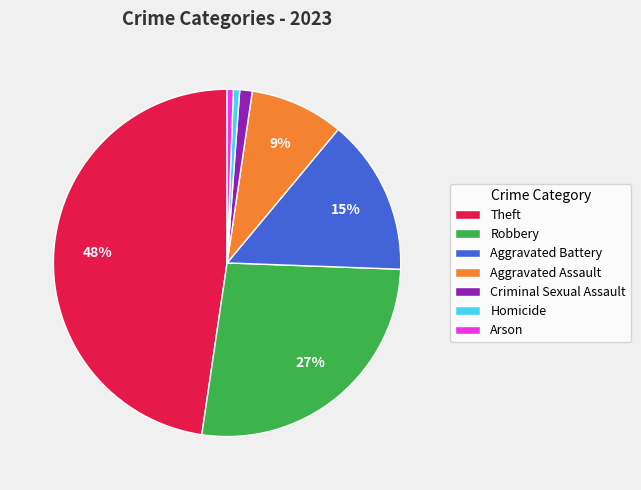

Is it true that Homicide is 11% of the pie?

False